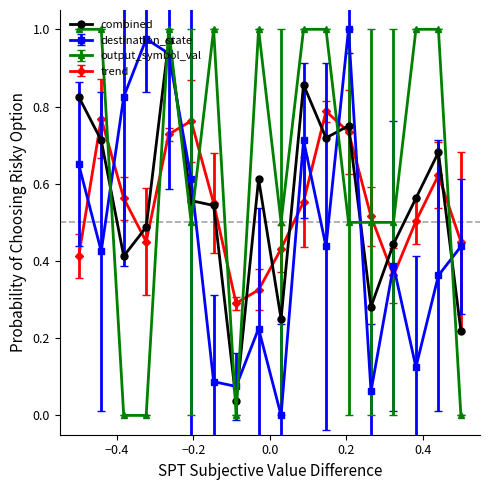

Which series has the largest total across all categories?

output_symbol_val